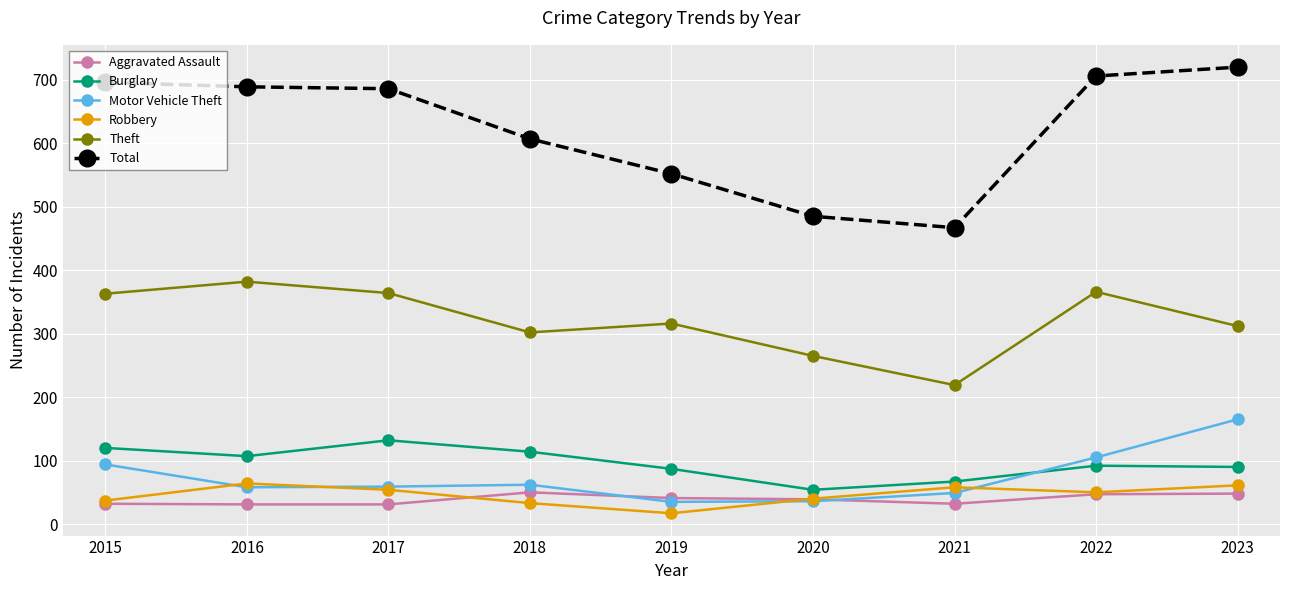

Which category has the highest value across all series?

2023